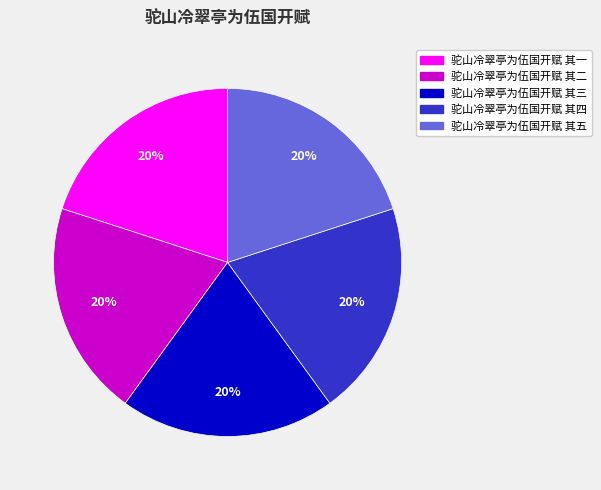

To the nearest percent, what percentage of the pie is 驼山冷翠亭为伍国开赋 其四?

20%